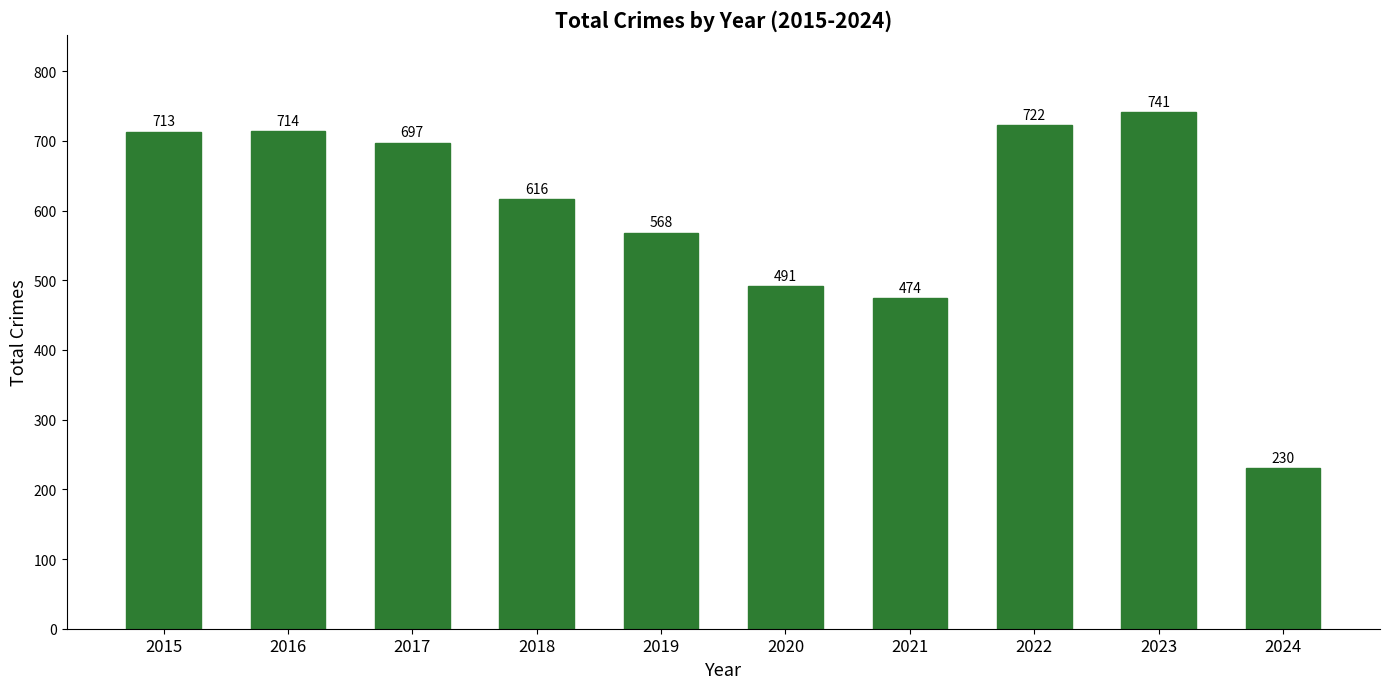

Which label corresponds to the largest value in the chart?

2023